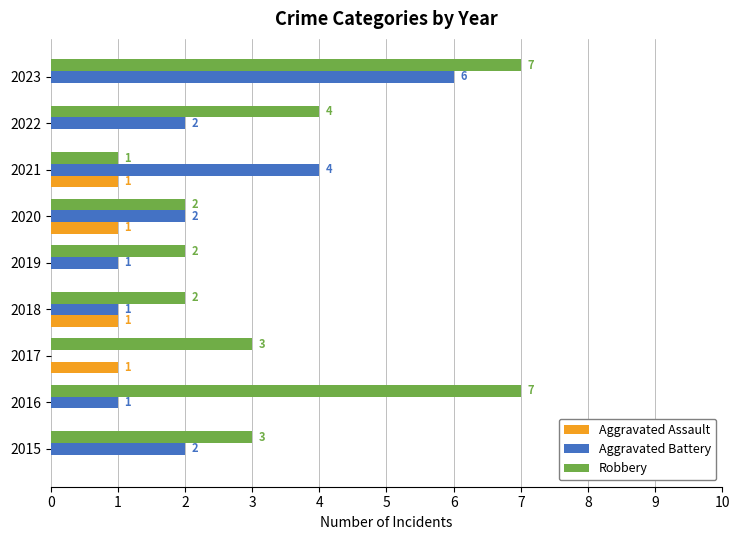

Which series changed the most between 2016 and 2017?

Robbery